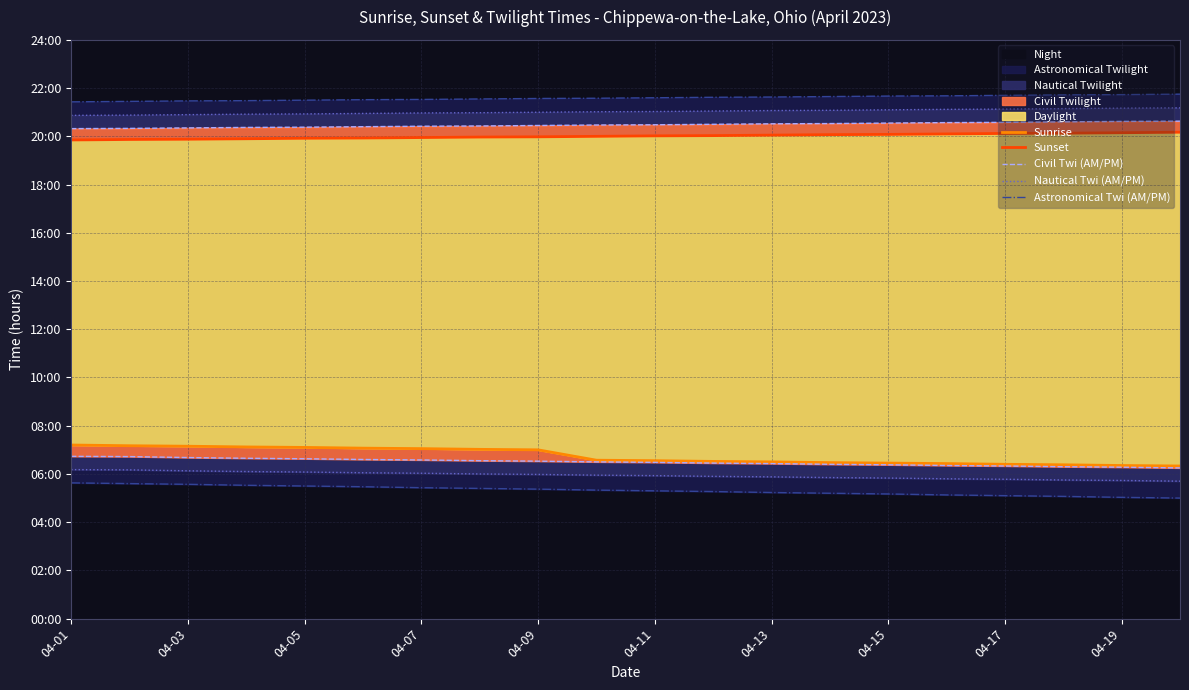

What is the sum of all Astronomical Twi (AM/PM) values?

106.3